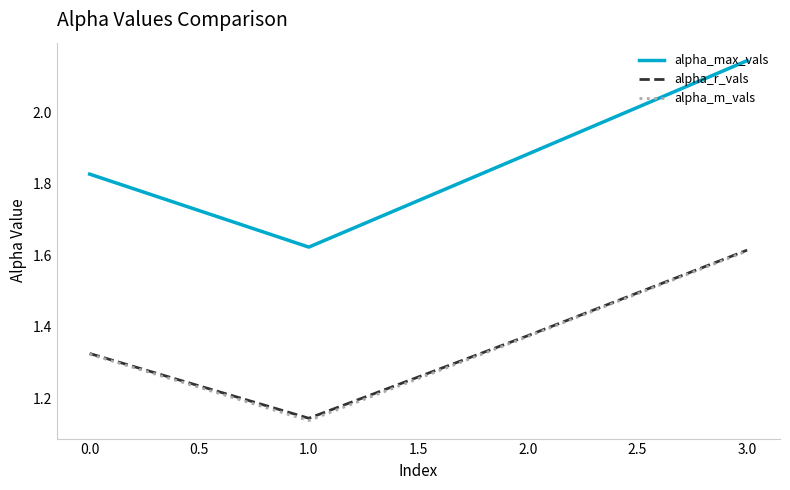

True or false: alpha_m_vals has more than 0 interior local peaks.

False